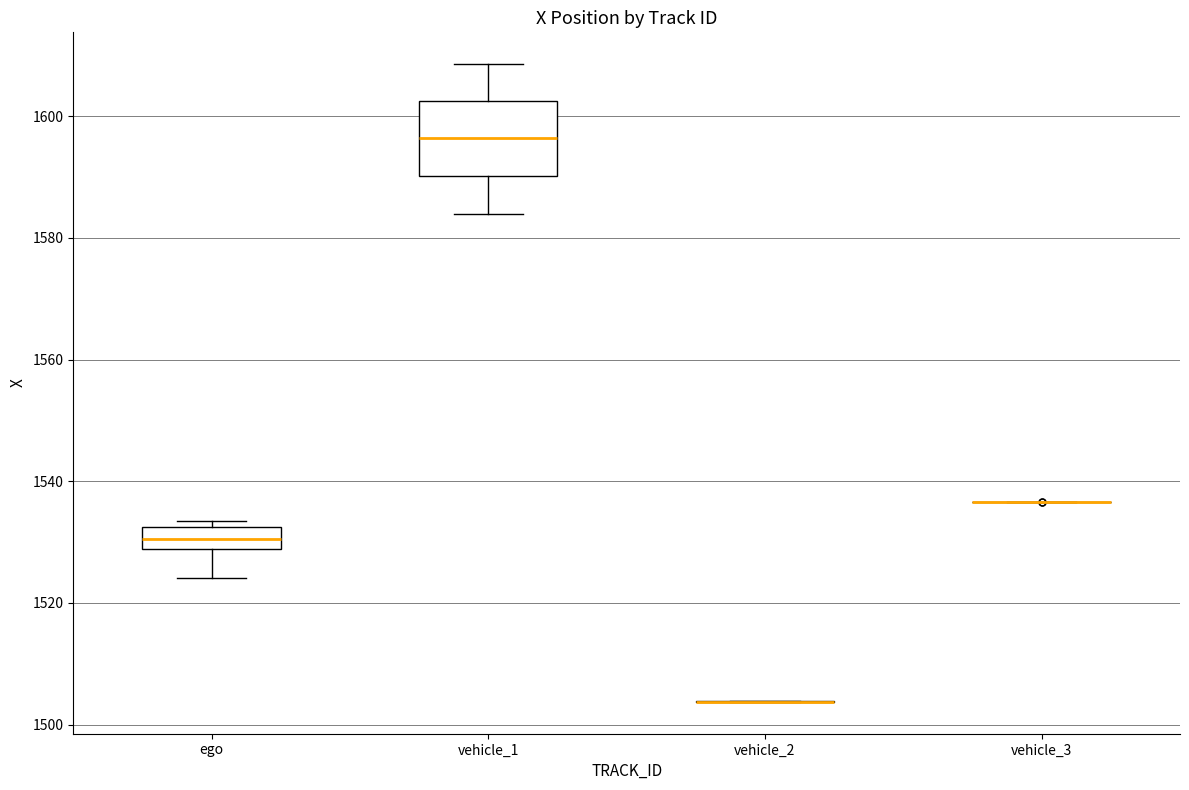

Which box is the tallest, from its lower edge to its upper edge?

vehicle_1